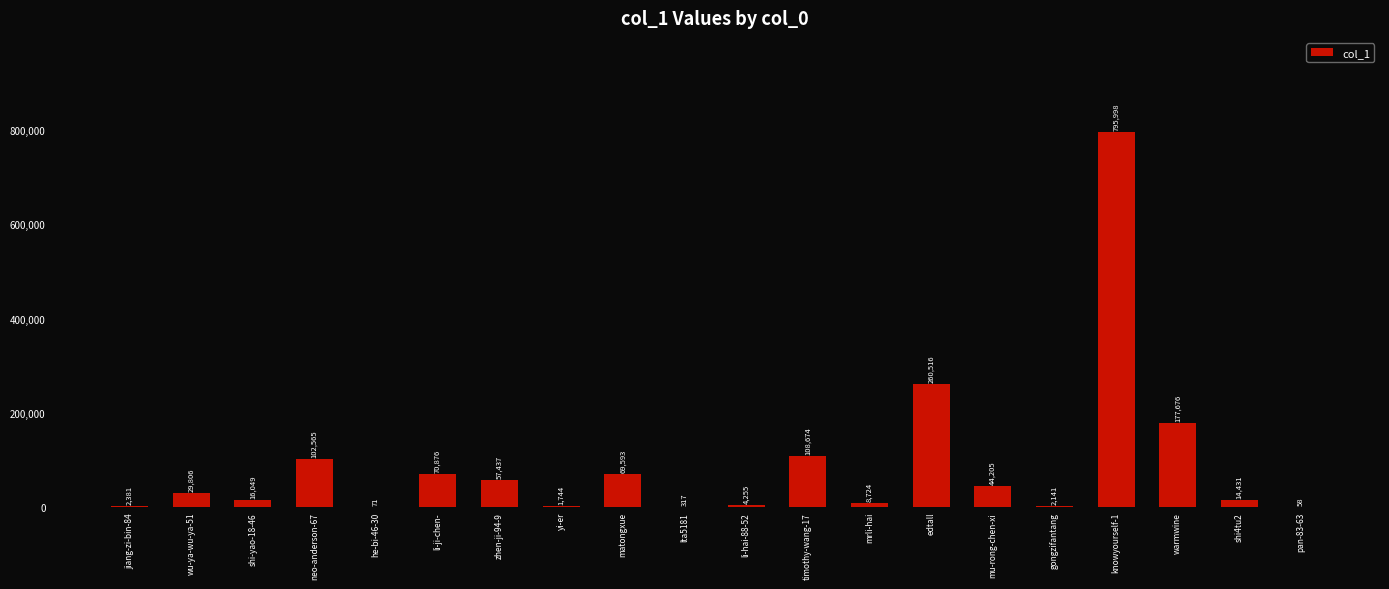

Reading left to right, what are all the values shown in this chart?

2381	29806	16049	102565	71	70876	57437	1744	69593	317	4255	108674	8724	260516	44205	2141	795998	177676	14431	58